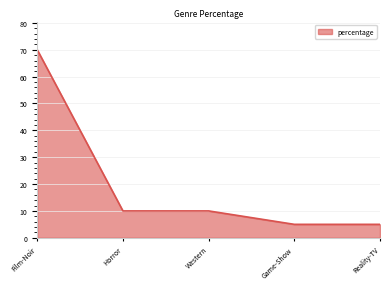

Reading left to right, list all the values displayed in this chart.

70	10	10	5	5